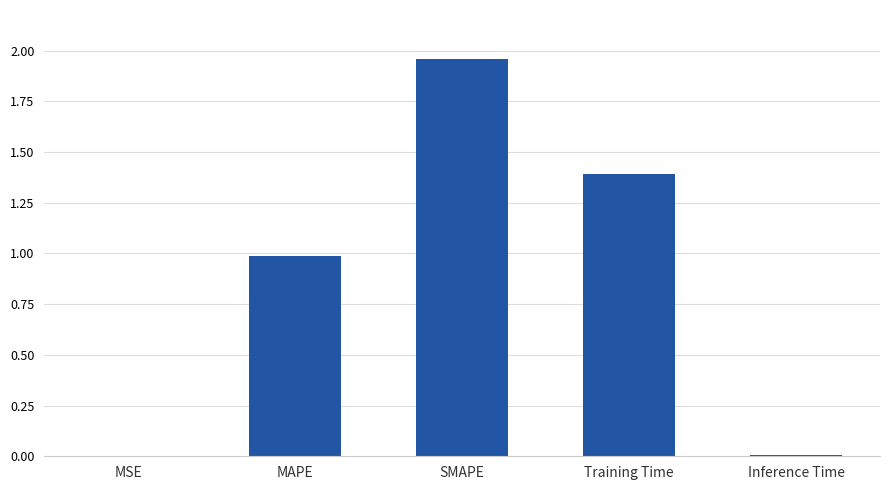

Read the value at Training Time.

1.4